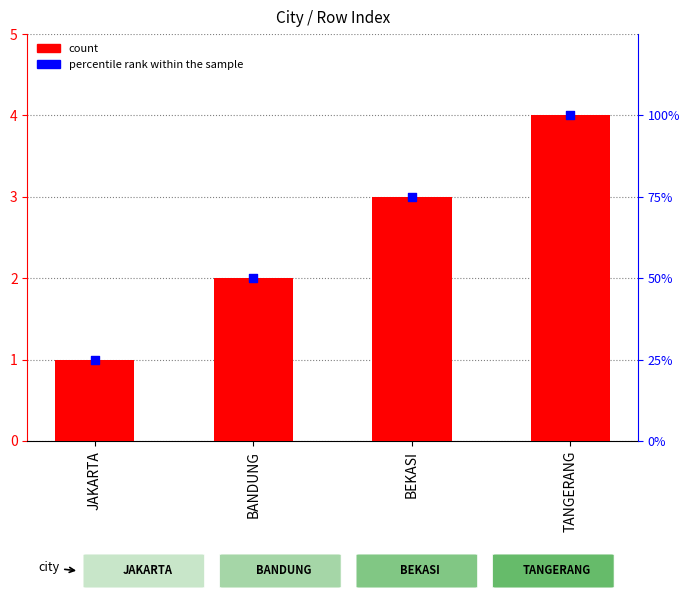

At how many categories does at least one series exceed 3?

1